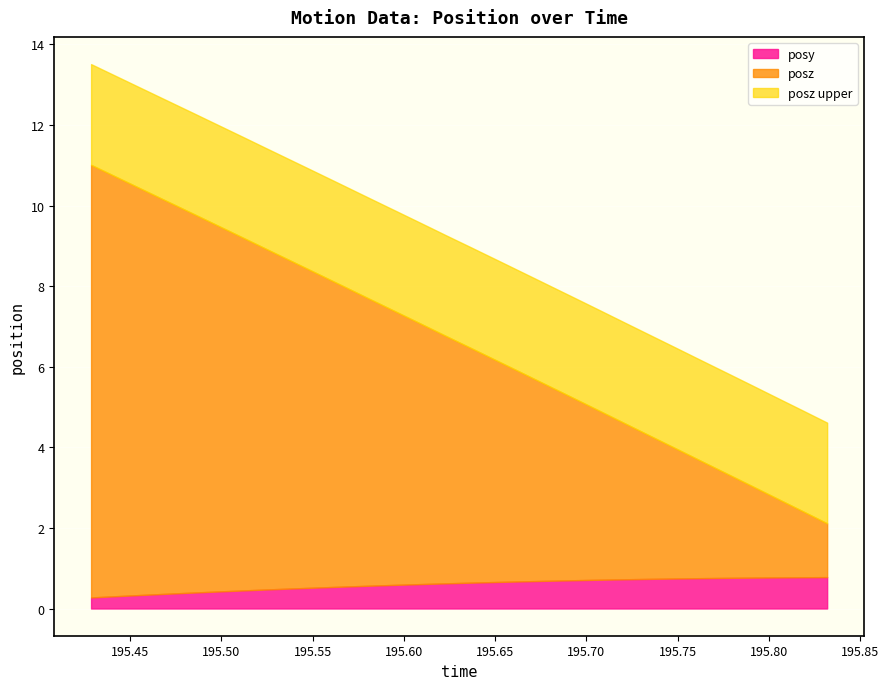

Between 195.4565 and 195.5399, which is larger?

195.5399